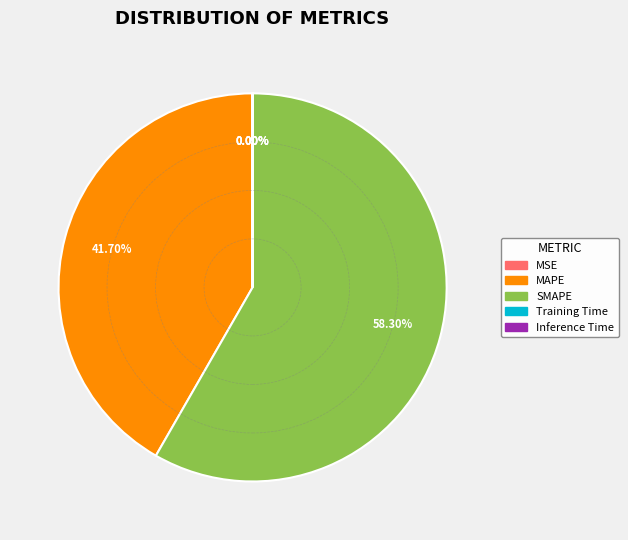

What percentage is the SMAPE slice, to the nearest percent?

58%